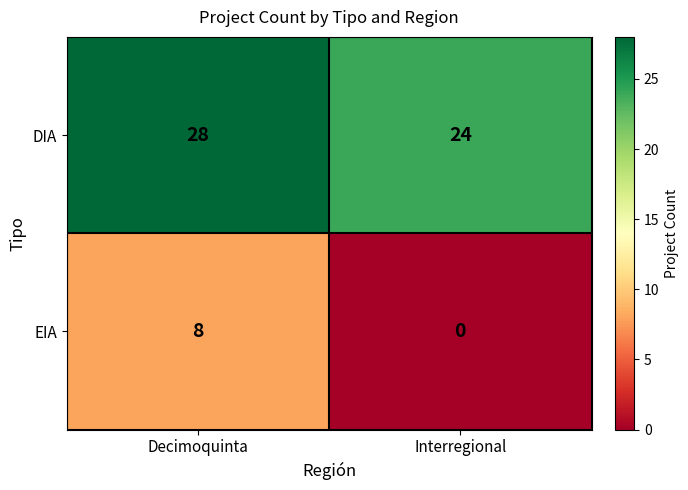

What is the difference between the maximum and minimum values in the EIA series?

8